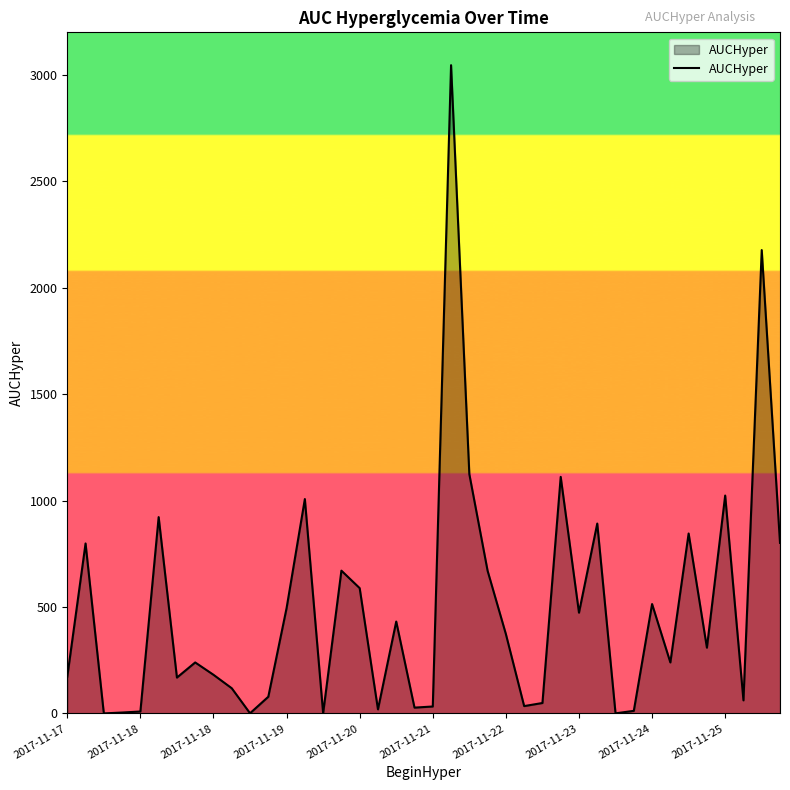

How many series are shown in this chart?

1